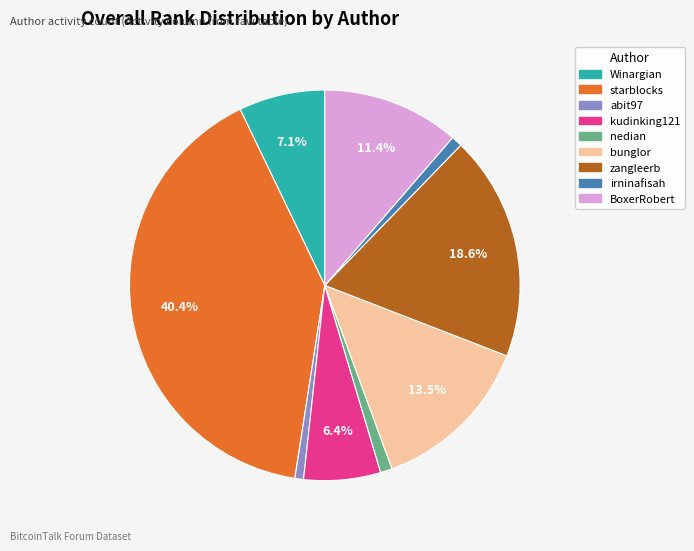

Is there any slice that represents more than half of the pie?

No